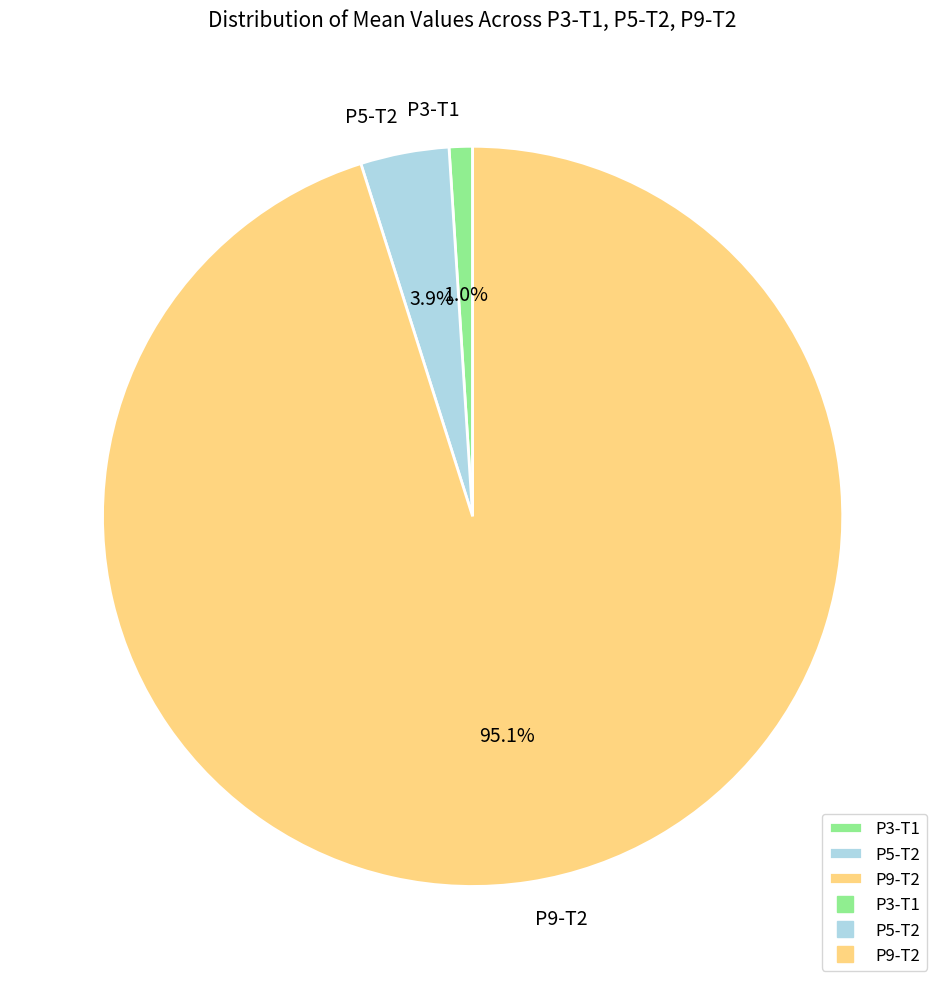

Between P3-T1 and P9-T2, which is larger?

P9-T2